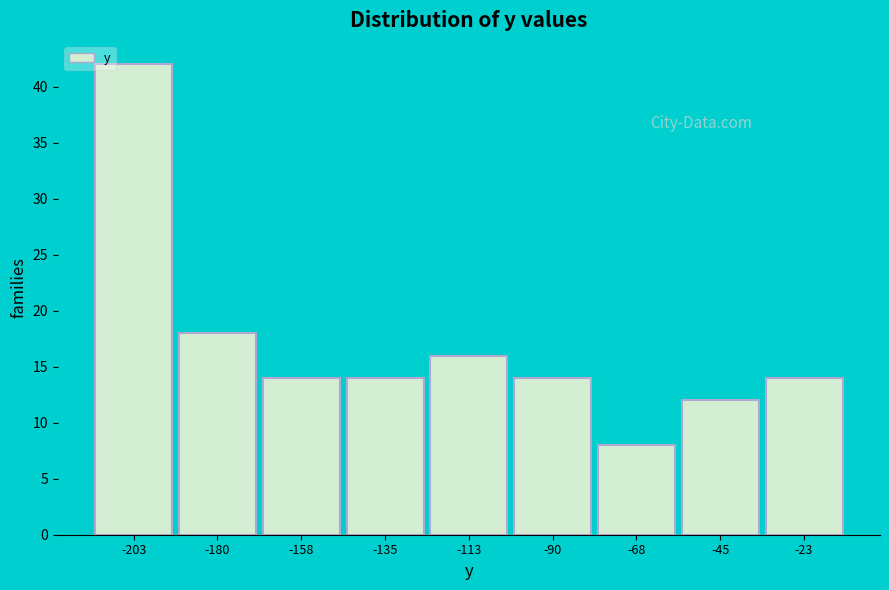

Reading right to left, transcribe all the data shown in this chart.

-23=14	-45=12	-68=8	-90=14	-113=16	-135=14	-158=14	-180=18	-203=42